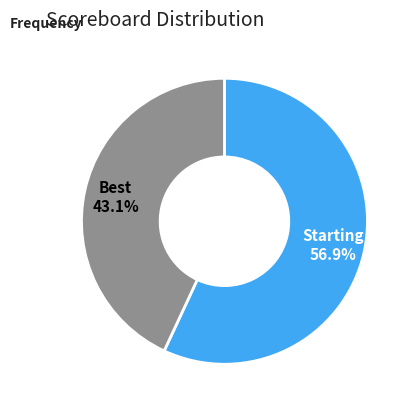

Combined, do Starting and Best account for over 50%?

Yes